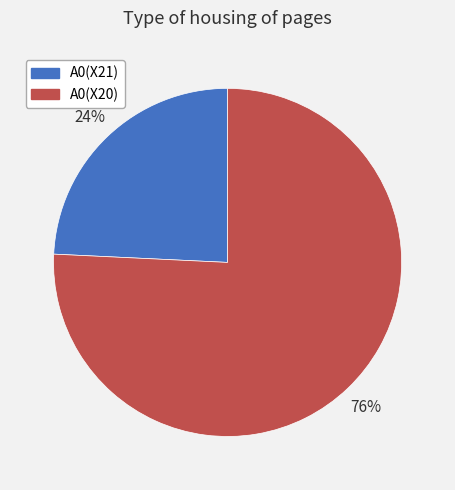

To the nearest percent, what is the difference between the A0(X21) and A0(X20) slice percentages?

52%